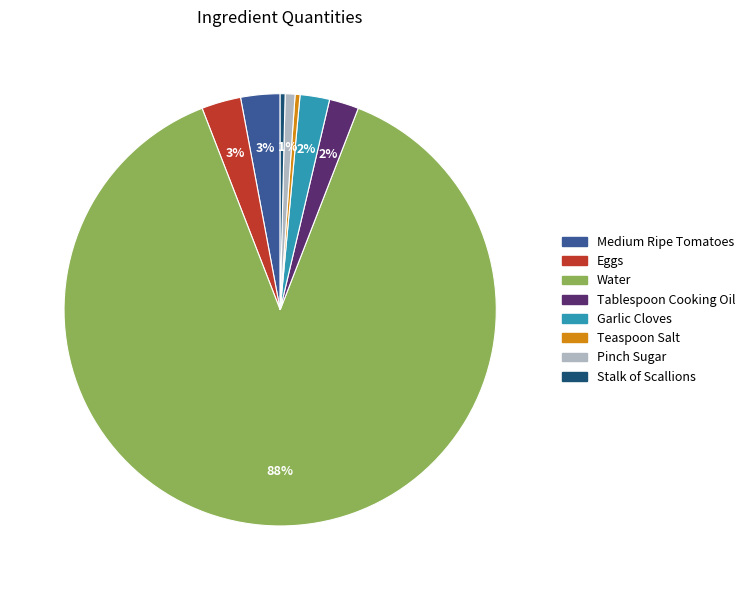

Does Garlic Cloves represent more than half of the total?

No